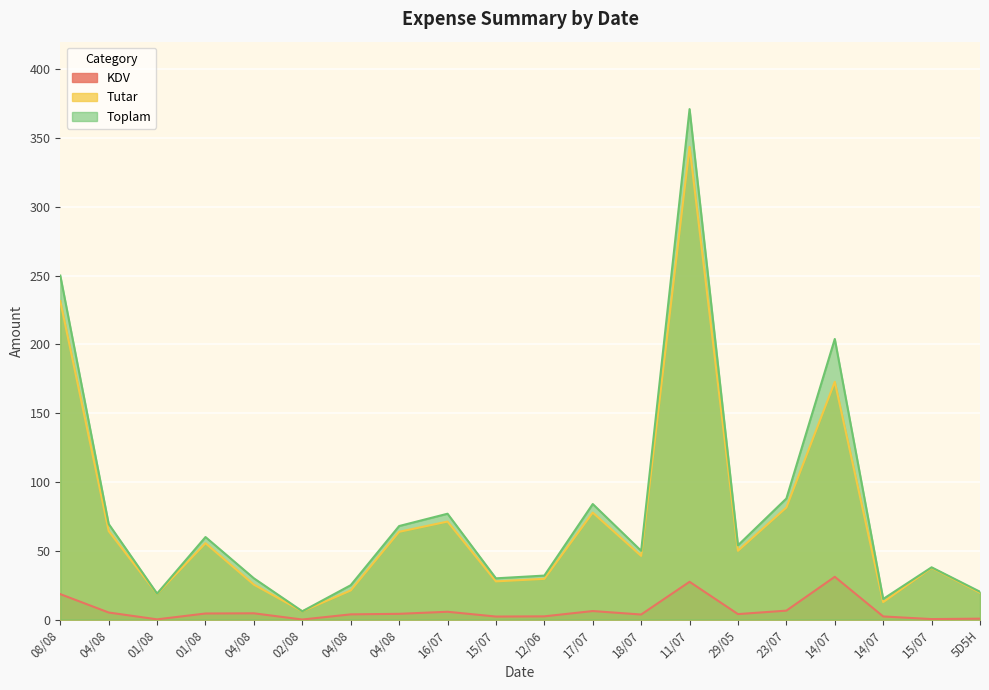

True or false: Tutar has more than 0 points higher than both neighbors.

True